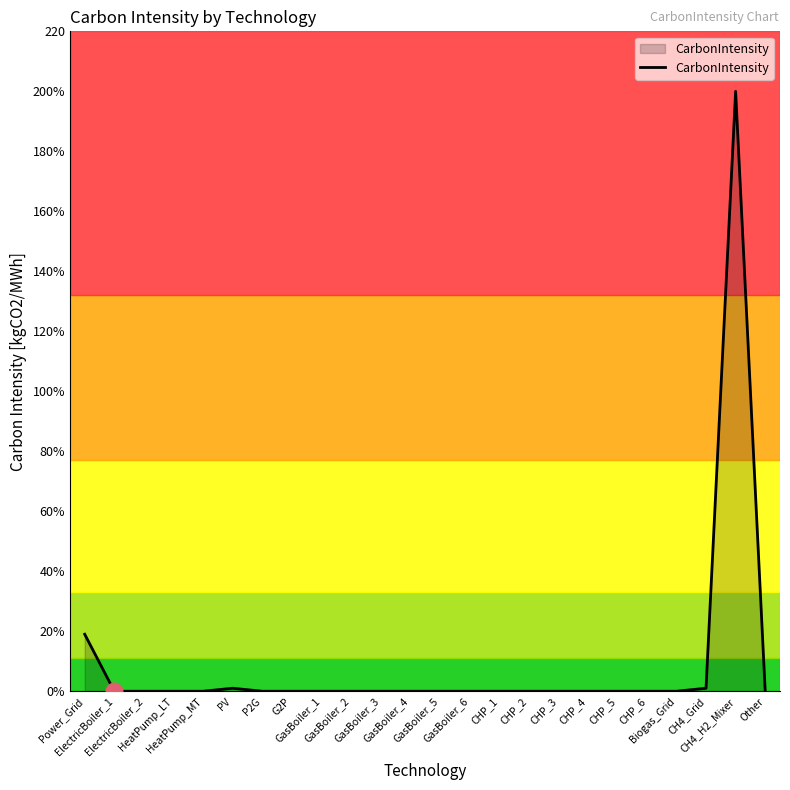

What is the label of the 1st point from the right?

Other